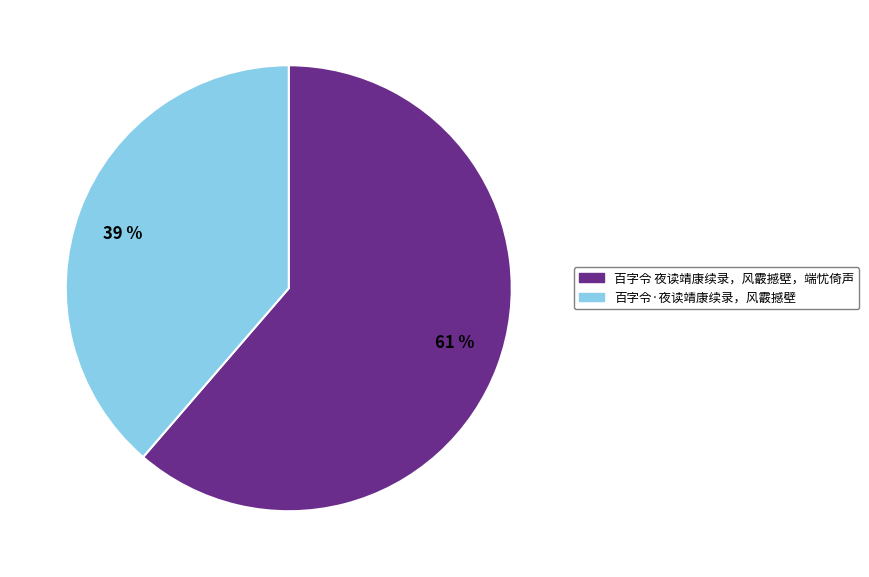

Is there a majority slice in this chart?

Yes